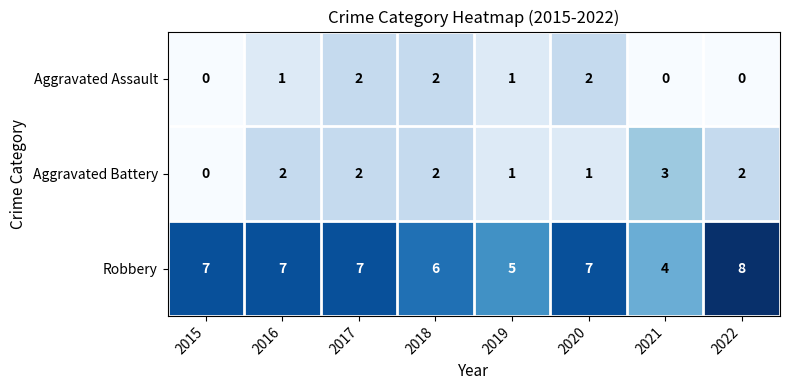

Reading left to right, transcribe all the data shown in this chart.

Aggravated Assault: 2015=0	2016=1	2017=2	2018=2	2019=1	2020=2	2021=0	2022=0
Aggravated Battery: 2015=0	2016=2	2017=2	2018=2	2019=1	2020=1	2021=3	2022=2
Robbery: 2015=7	2016=7	2017=7	2018=6	2019=5	2020=7	2021=4	2022=8